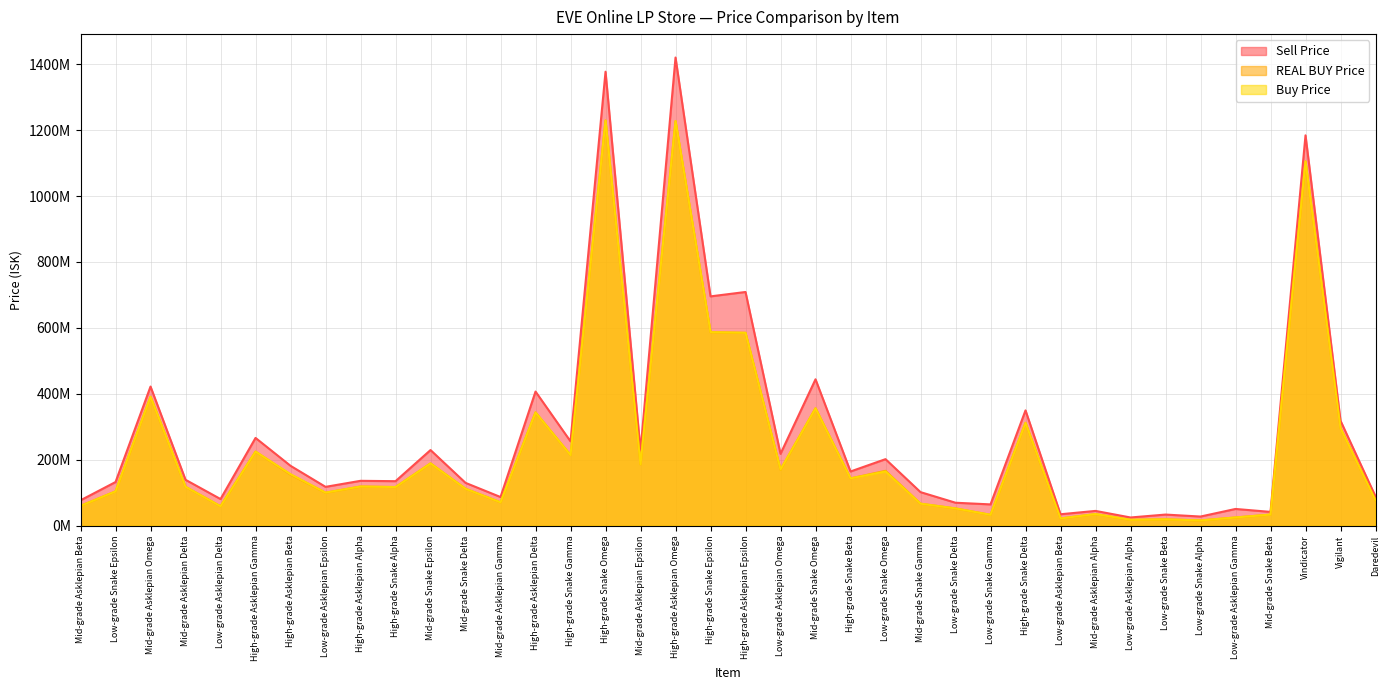

Where is the first local minimum for REAL BUY Price?

Low-grade Asklepian Delta